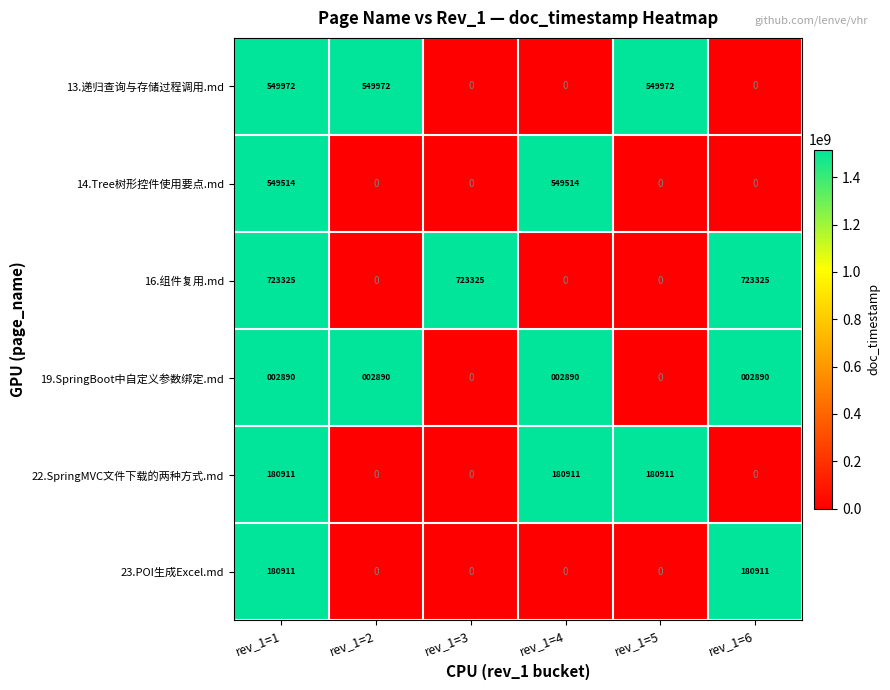

What is the maximum value for 14.Tree树形控件使用要点.md?

549514